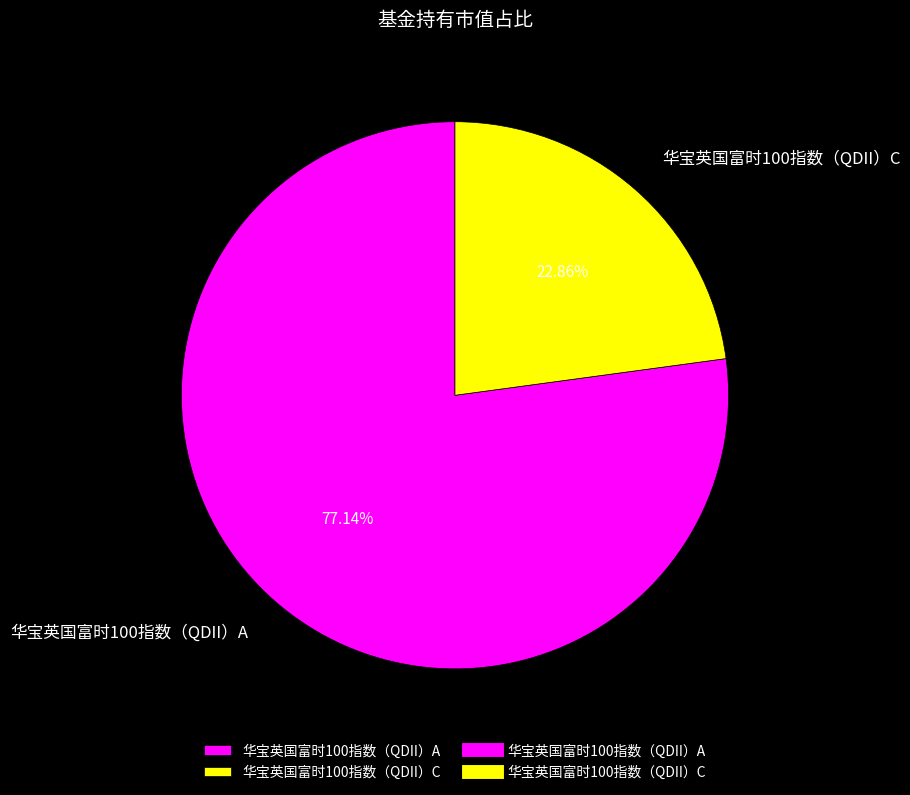

To the nearest percent, what percentage of the pie is 华宝英国富时100指数（QDII）C?

23%